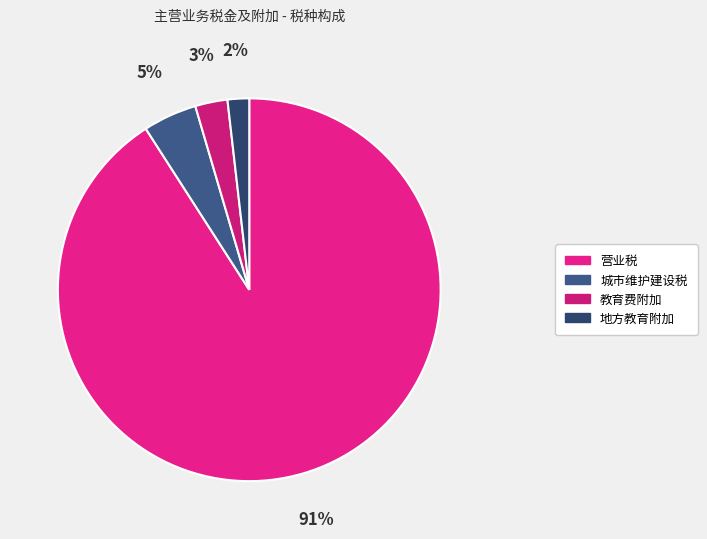

Count the number of slices in the pie.

4